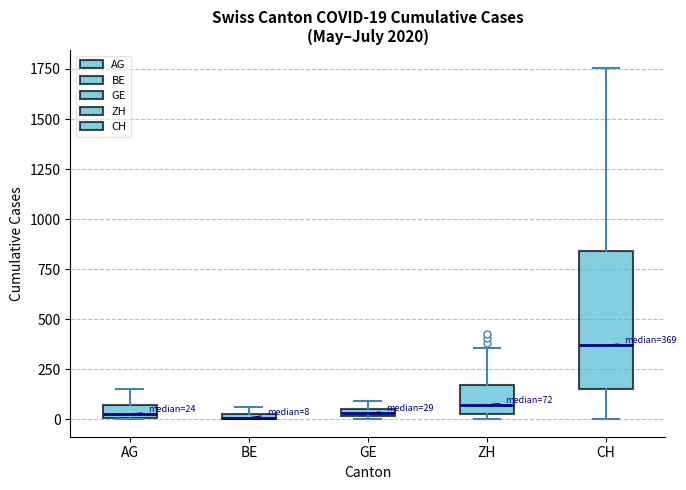

Comparing the boxes themselves (not the whiskers), which one is the tallest?

CH